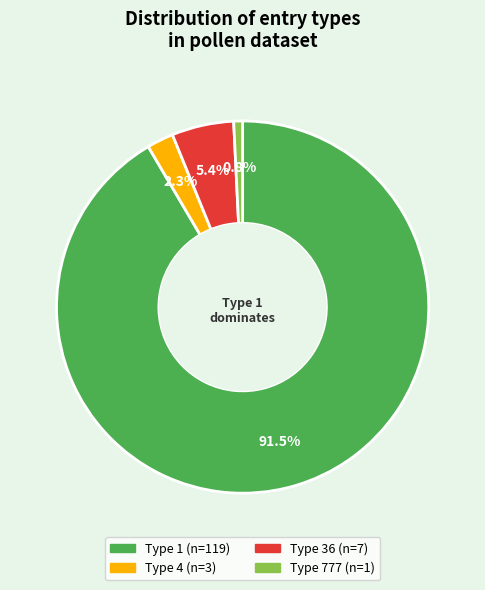

What percentage do Type 4 (n=3) and Type 1 (n=119) together represent?

93.8%